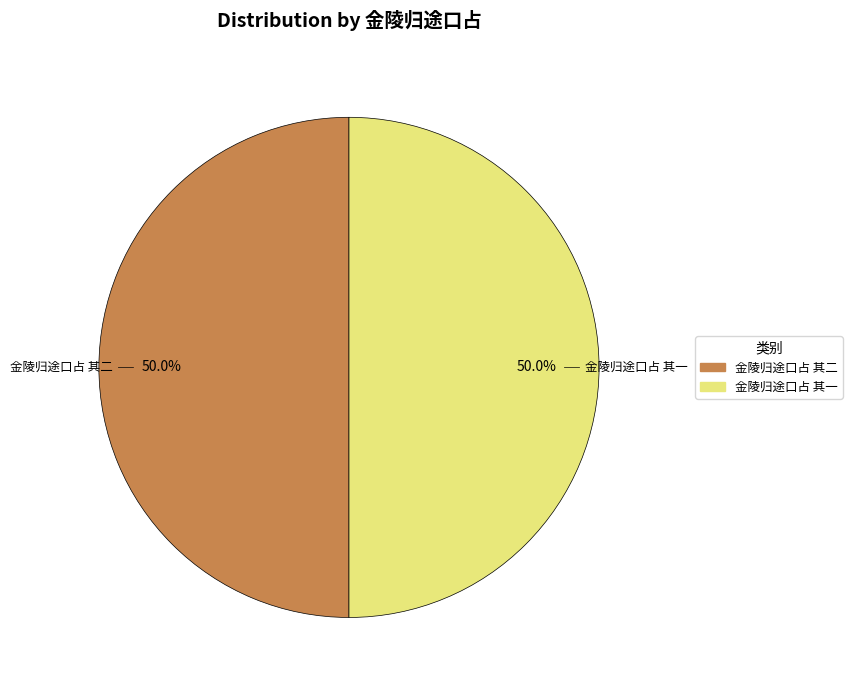

How many segments does this pie chart have?

2